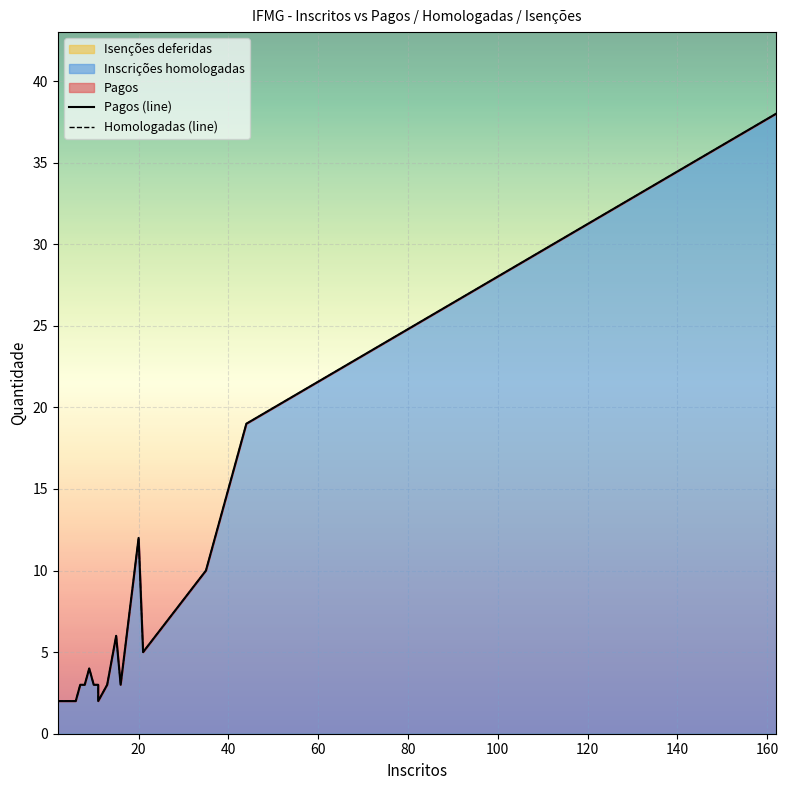

At how many categories does at least one series exceed 2?

14